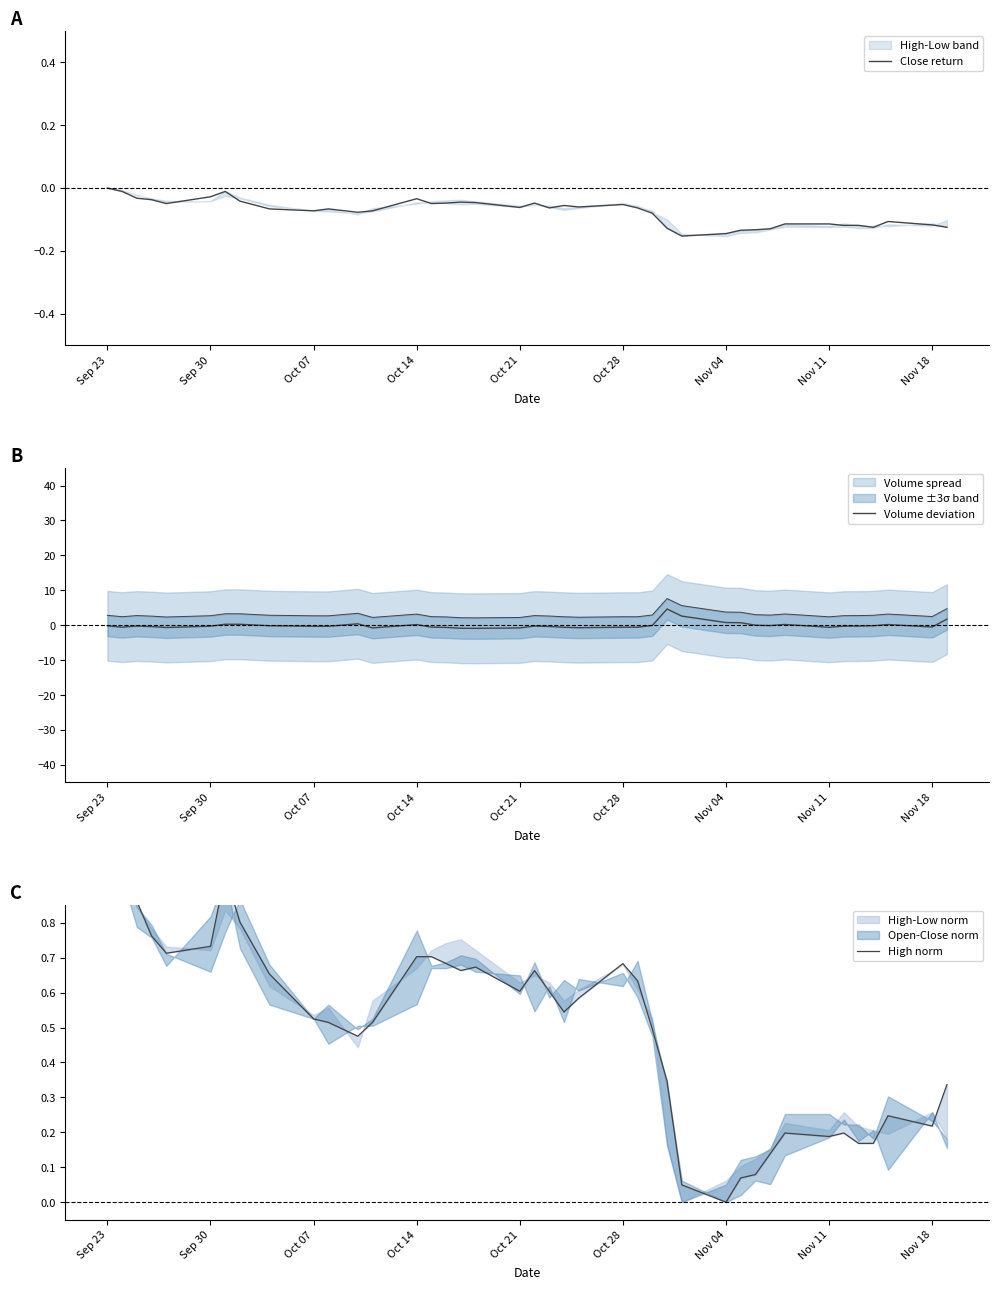

How many interior local peaks does the Volume deviation series have?

8